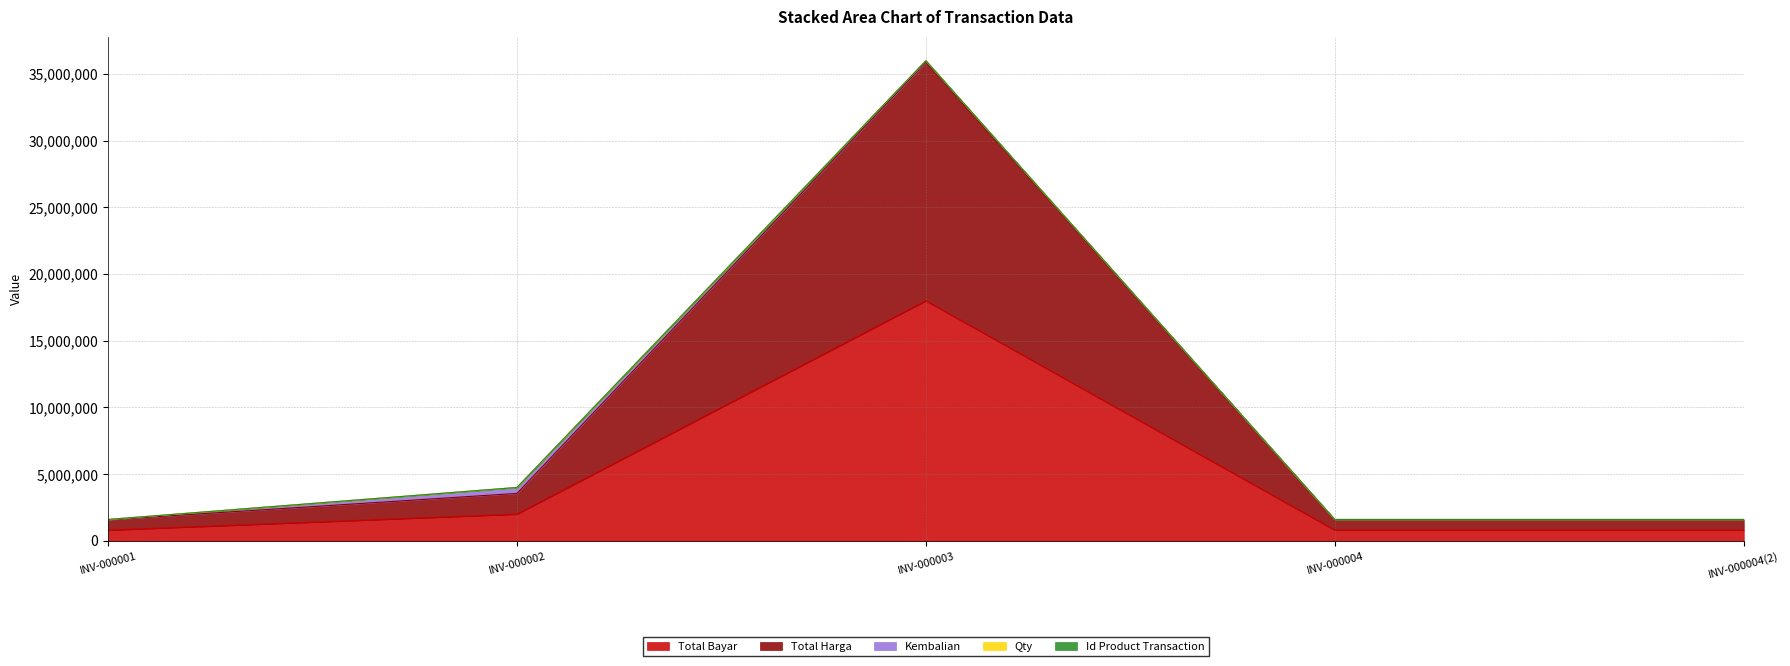

Is it true that Qty equals 6 at INV-000004(2)?

True